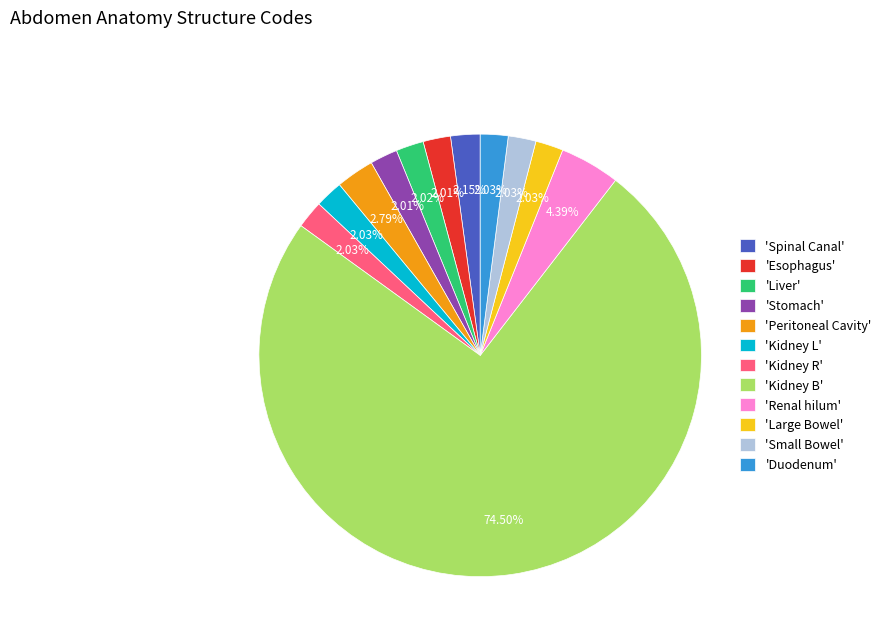

Combined, do 'Renal hilum' and 'Esophagus' account for over 50%?

No